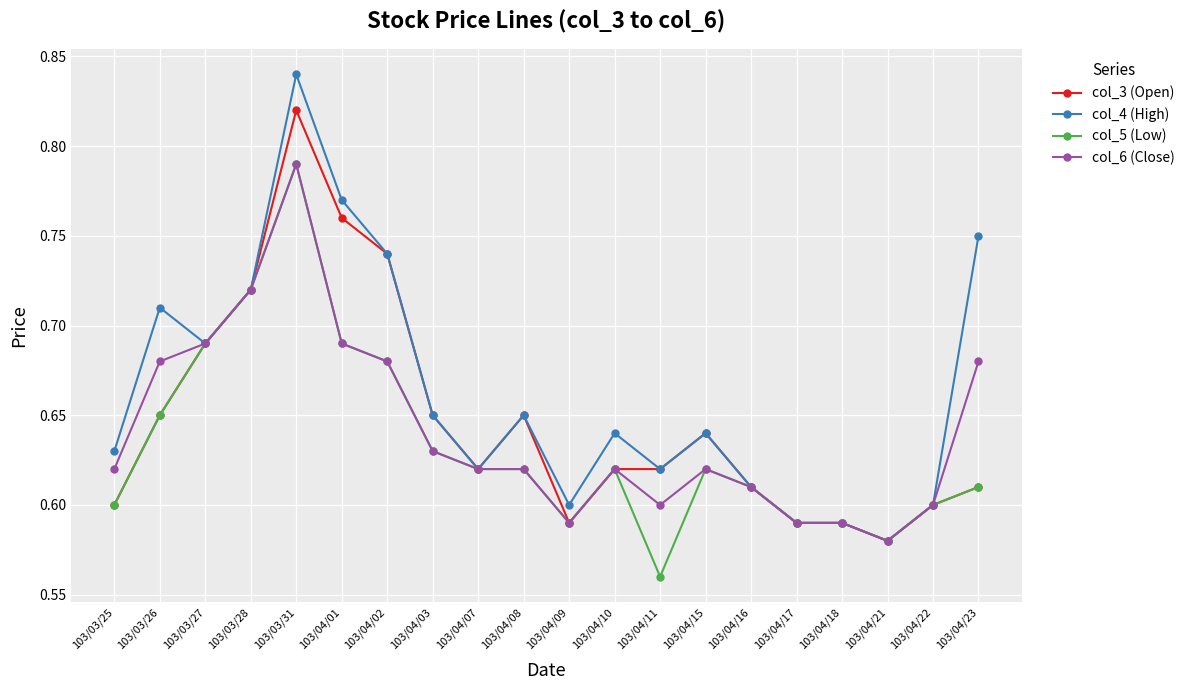

What is the total value across all series at 103/04/07?

2.5